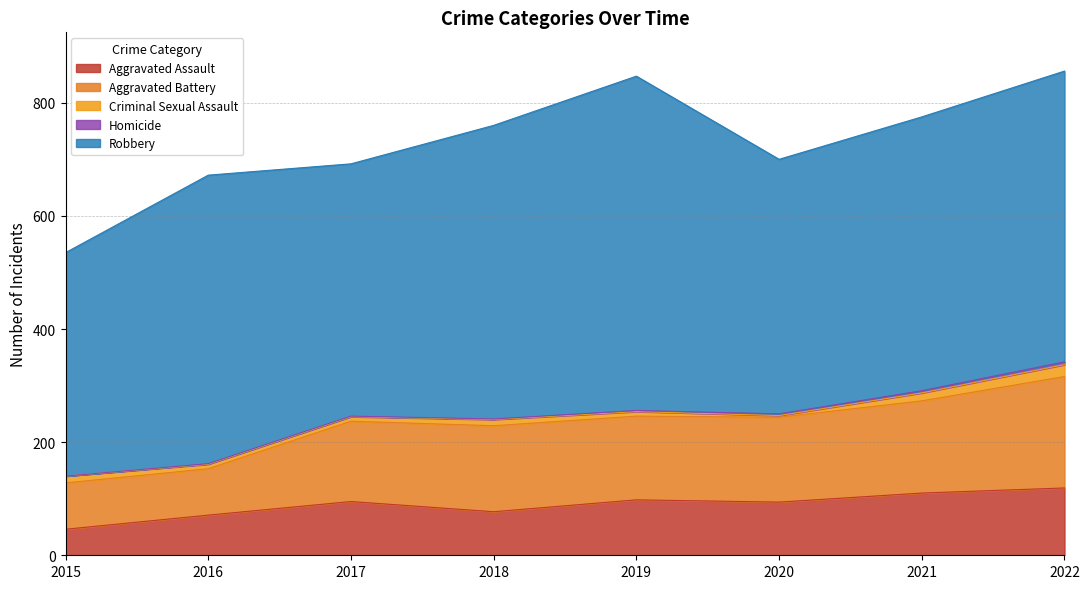

Between 2020 and 2016, which is larger?

2020